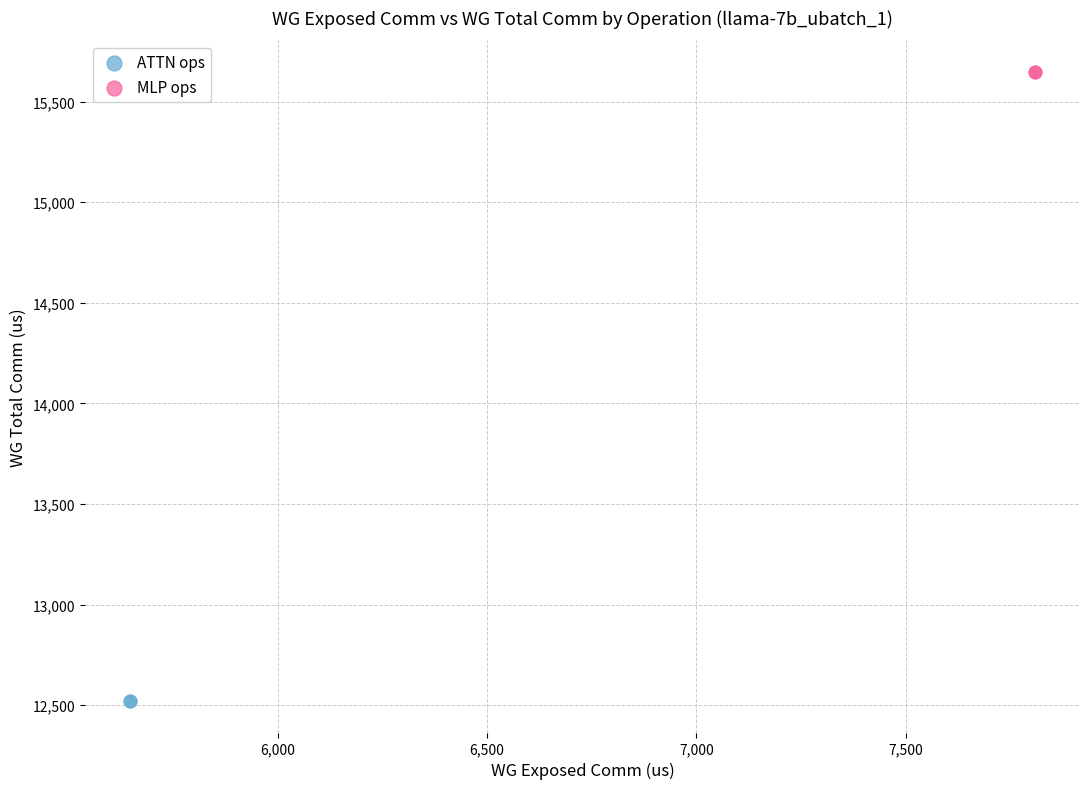

Which series reaches the maximum Y coordinate?

MLP ops